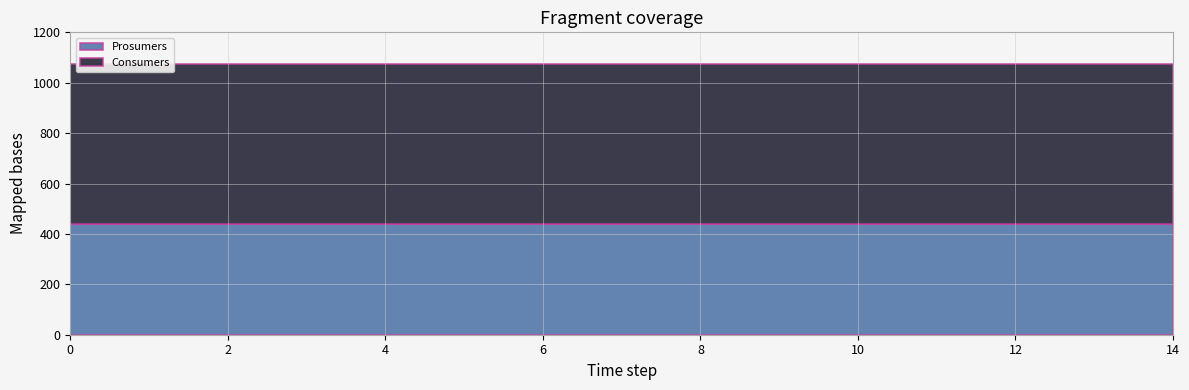

Does the chart have visible grid lines?

Yes